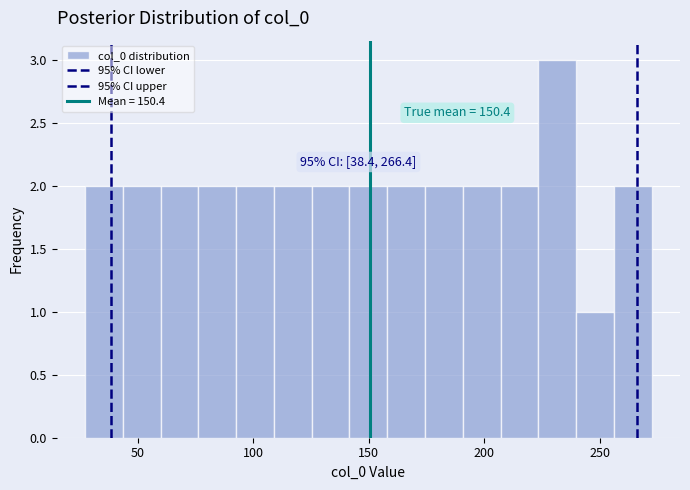

Read against the x-axis, roughly where is the centre of the tallest bar?

230